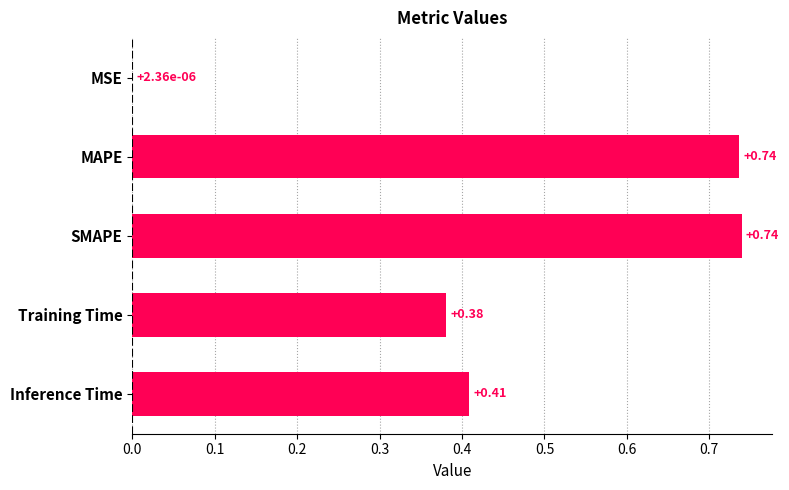

Where is the data nearest to the value 0?

MSE